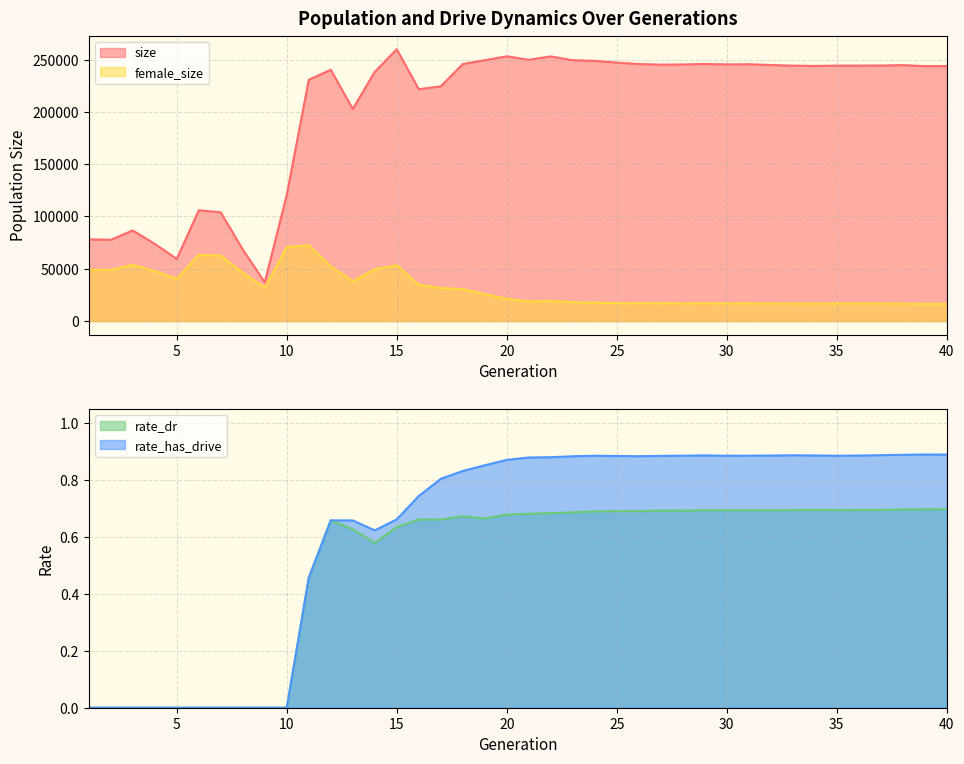

The rate_dr series shows 0.7 at 20. True or false?

True